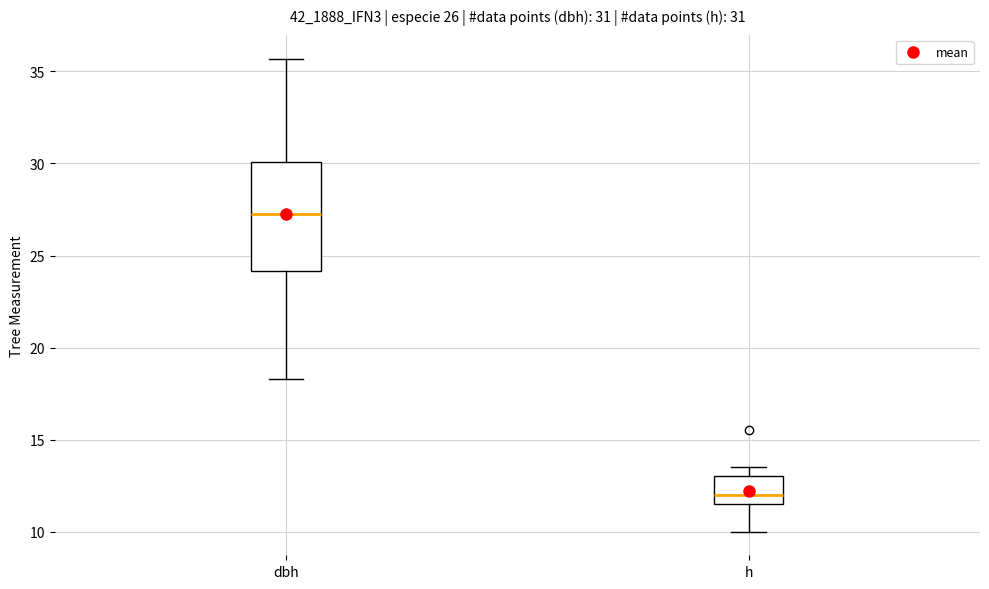

Which box has the highest median line?

dbh